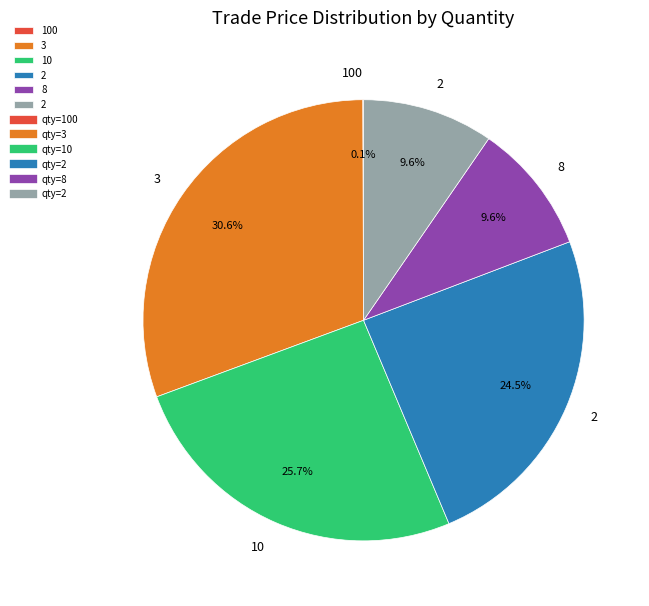

Is there any slice that represents more than half of the pie?

No